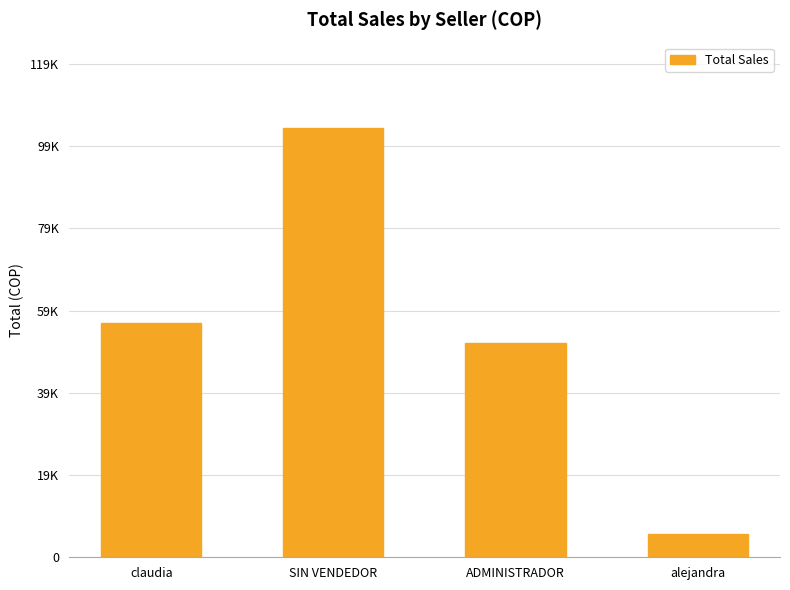

Reading right to left, list all the values displayed in this chart.

5700	52100	104200	56900